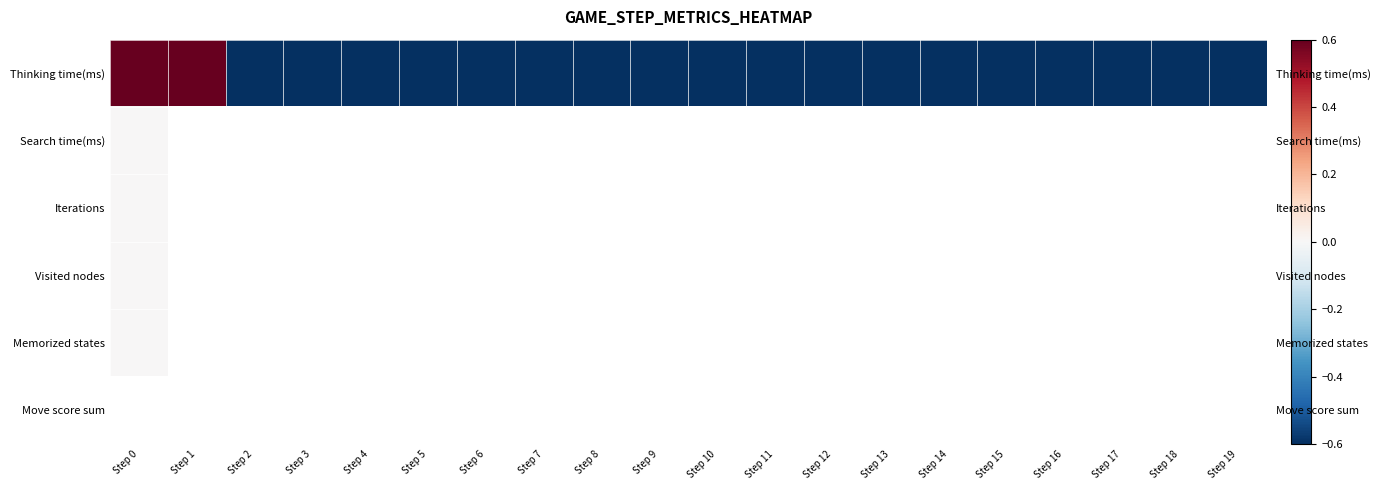

How many data points does each series have?

20